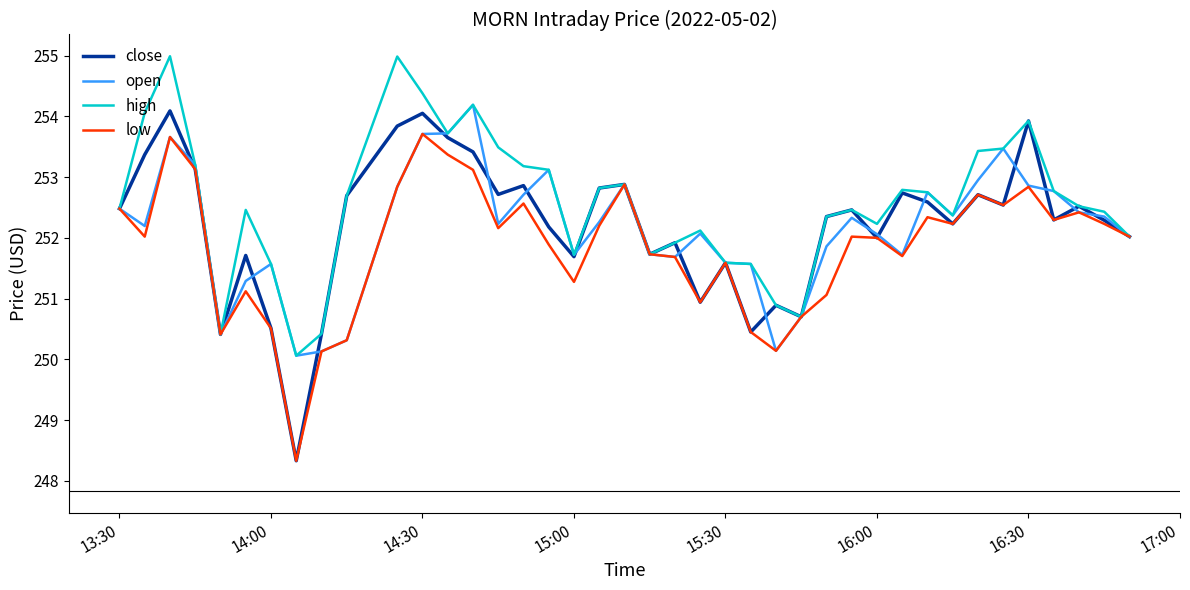

Which series has the widest spread of values?

close